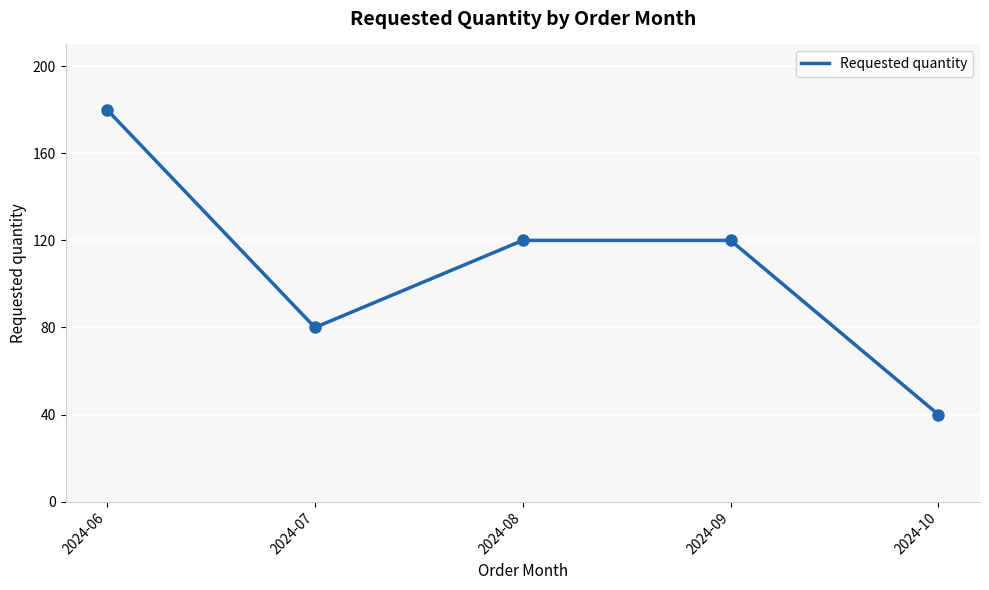

Which has a higher value, 2024-07 or 2024-08?

2024-08